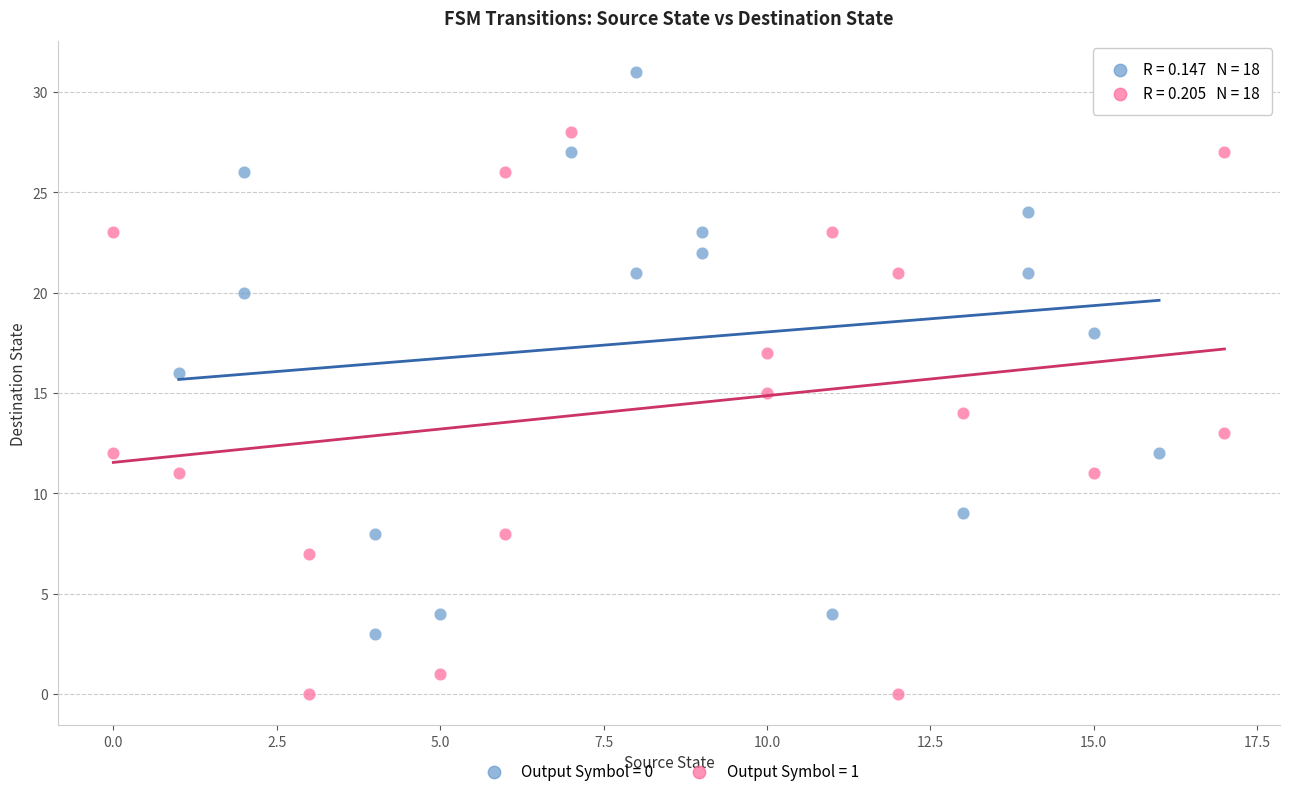

Which series reaches the minimum Y coordinate?

Output Symbol = 1